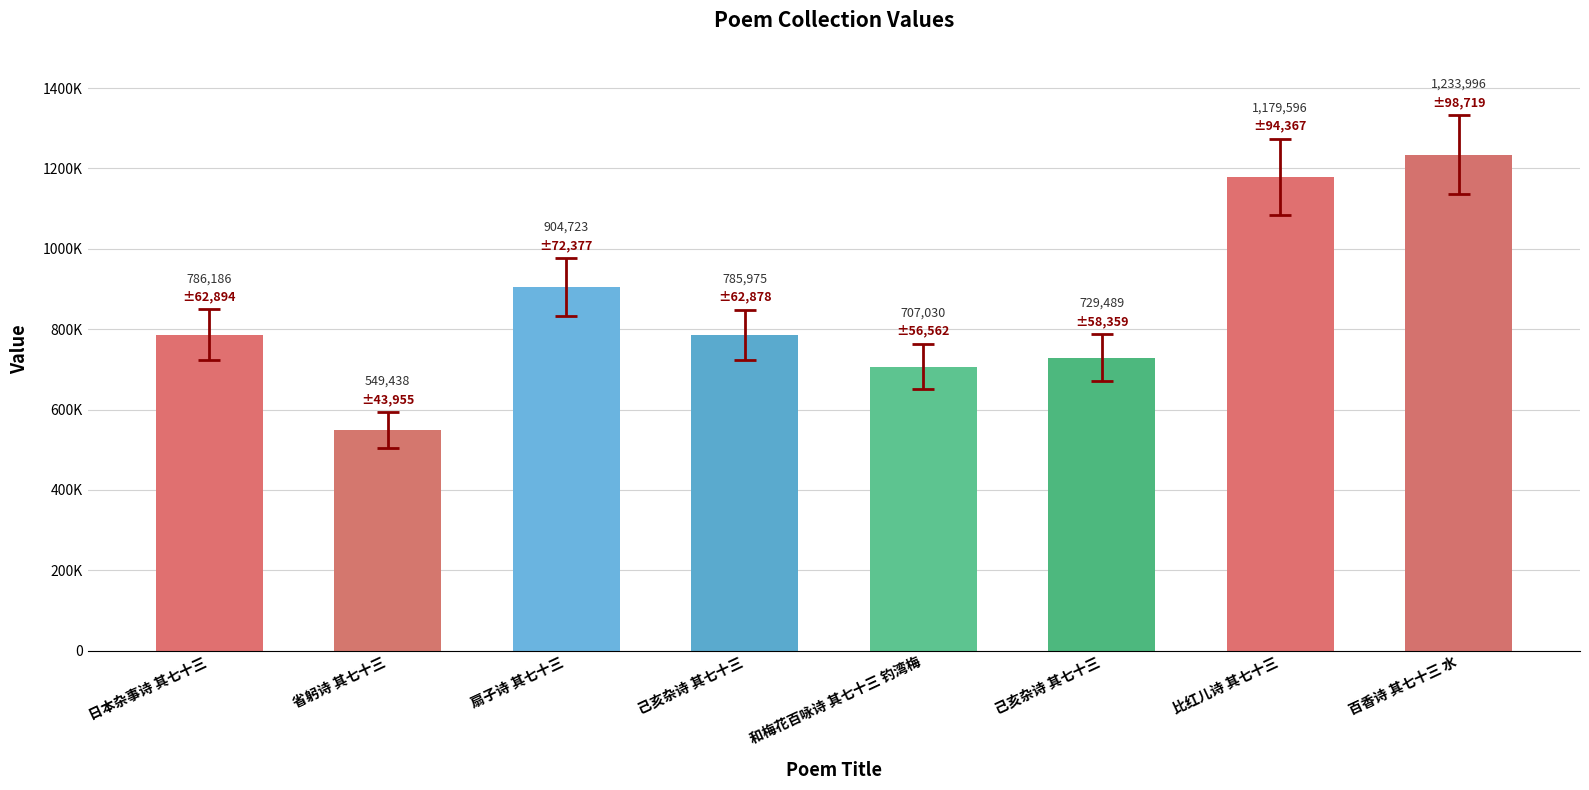

Is it true that the value at 扇子诗 其七十三 is 1509235?

False